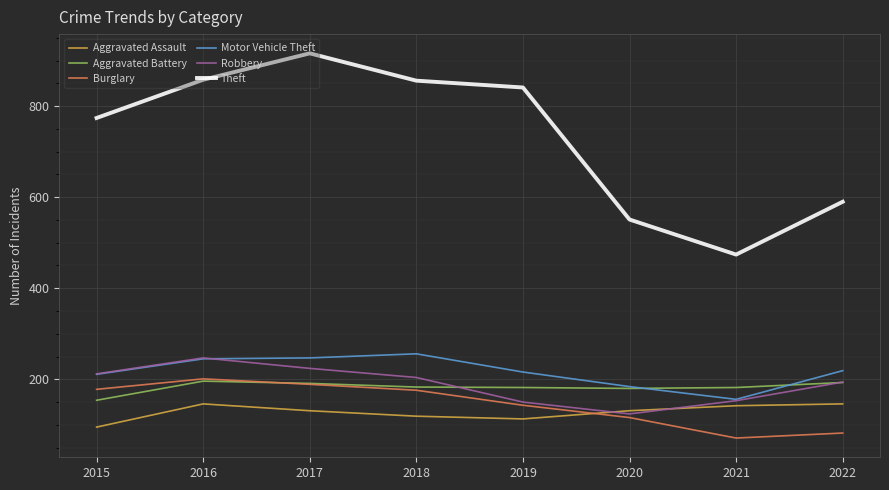

Which series has the largest total across all categories?

Theft